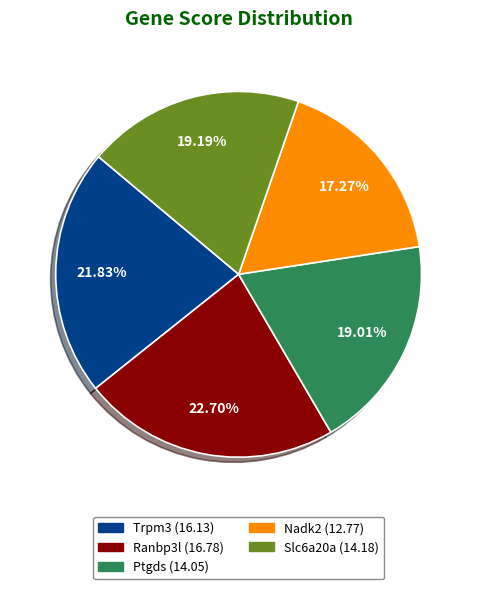

What is the smallest slice in the pie chart?

Nadk2